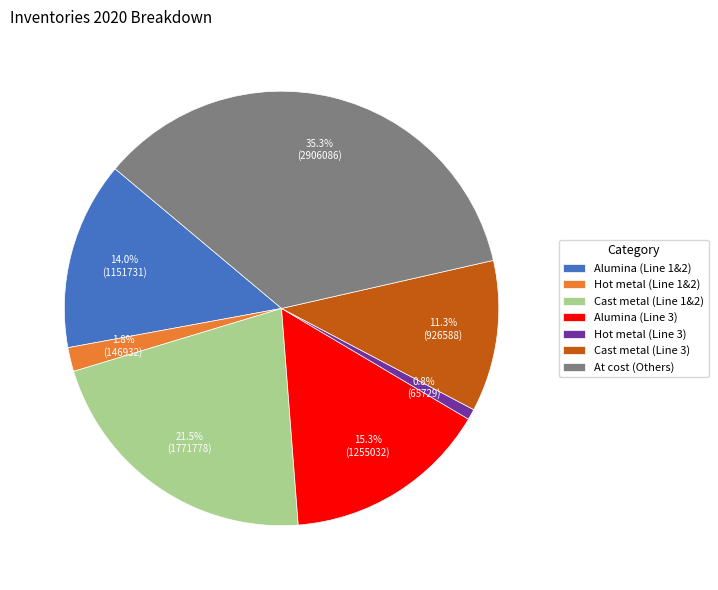

Does any single category account for the majority?

No